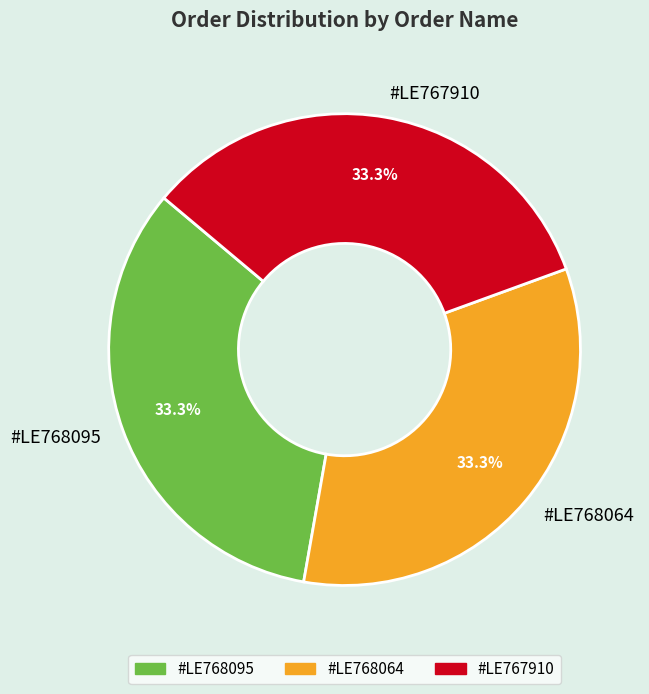

How many segments does this pie chart have?

3